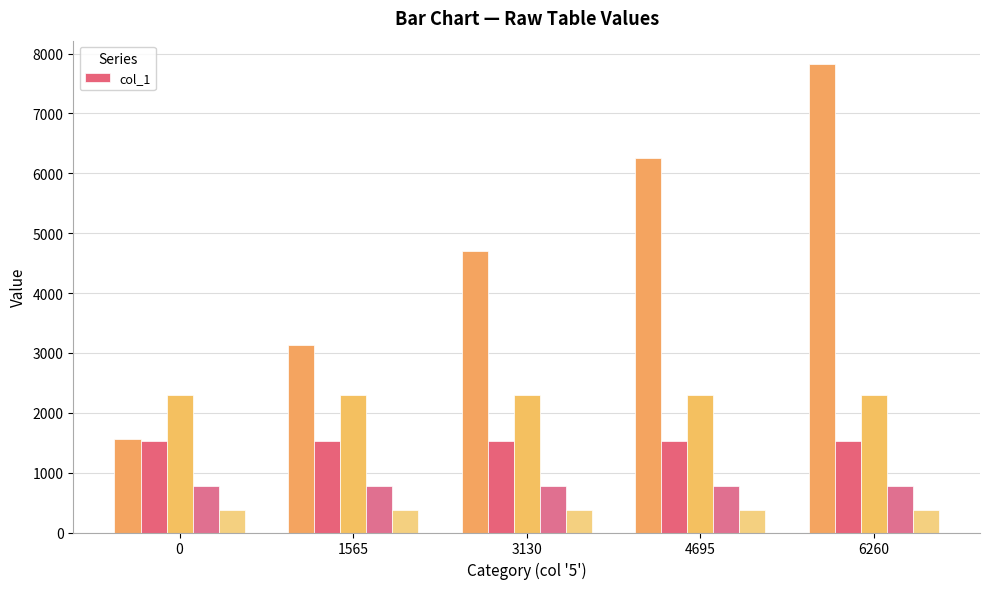

Rank the series by their maximum value, from lowest to highest.

_4, _3, col_1, _2, _1